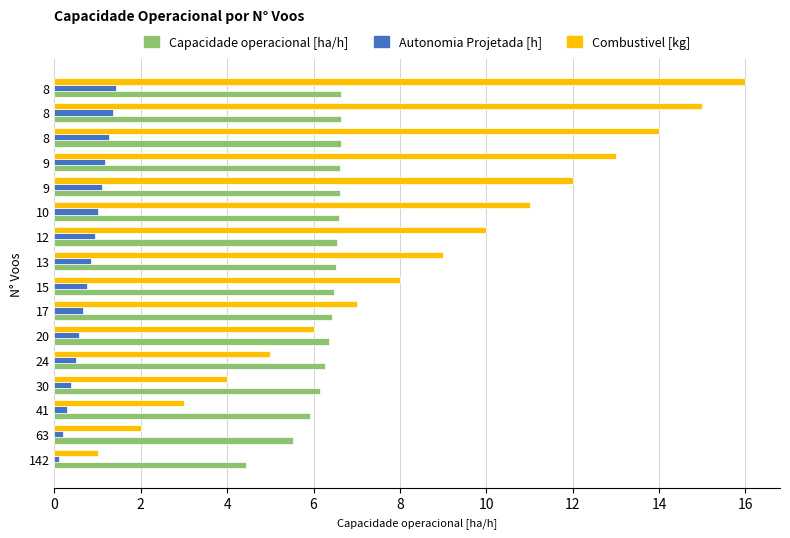

What are all the series names shown in the legend?

Capacidade operacional [ha/h], Autonomia Projetada [h], Combustivel [kg]